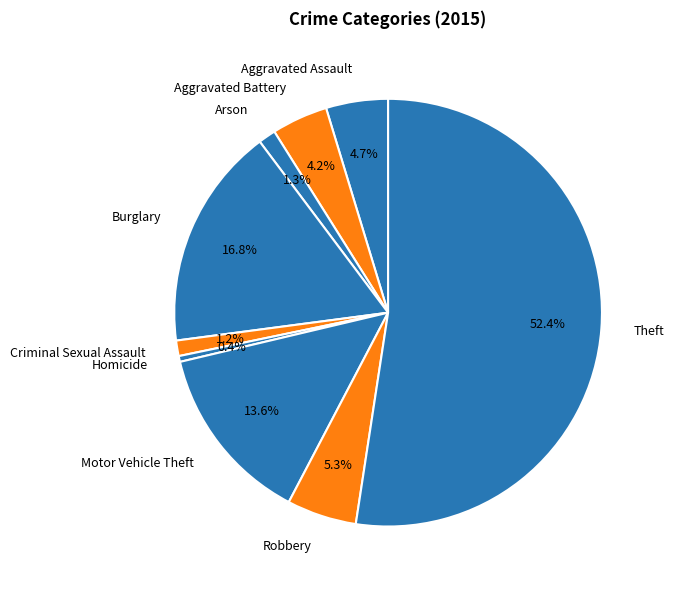

Does Theft represent more than half of the total?

Yes